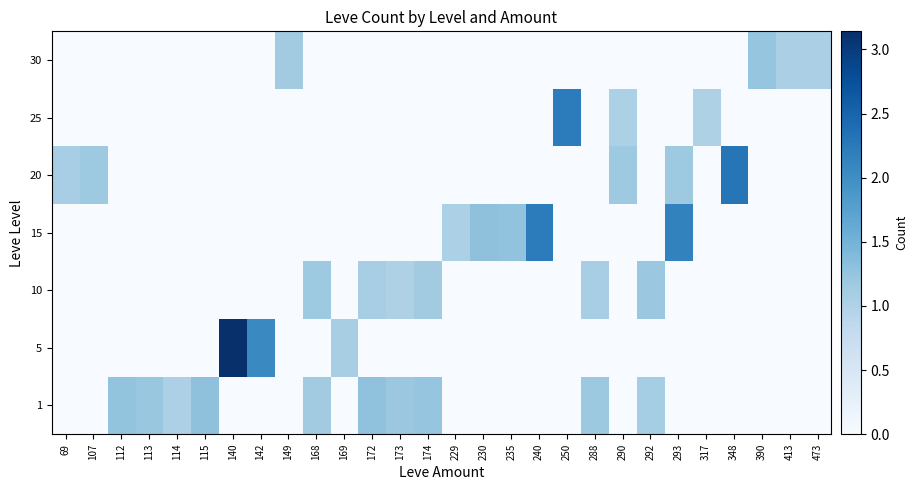

Reading left to right, extract all data points from this chart.

1: 69=0.0	107=0.0	112=1.3	113=1.2	114=1.0	115=1.3	140=0.0	142=0.0	149=0.0	168=1.1	169=0.0	172=1.3	173=1.2	174=1.2	229=0.0	230=0.0	235=0.0	240=0.0	250=0.0	288=1.2	290=0.0	292=1.1	293=0.0	317=0.0	348=0.0	390=0.0	413=0.0	473=0.0
5: 69=0.0	107=0.0	112=0.0	113=0.0	114=0.0	115=0.0	140=3.1	142=2.1	149=0.0	168=0.0	169=1.1	172=0.0	173=0.0	174=0.0	229=0.0	230=0.0	235=0.0	240=0.0	250=0.0	288=0.0	290=0.0	292=0.0	293=0.0	317=0.0	348=0.0	390=0.0	413=0.0	473=0.0
10: 69=0.0	107=0.0	112=0.0	113=0.0	114=0.0	115=0.0	140=0.0	142=0.0	149=0.0	168=1.2	169=0.0	172=1.1	173=1.0	174=1.1	229=0.0	230=0.0	235=0.0	240=0.0	250=0.0	288=1.1	290=0.0	292=1.2	293=0.0	317=0.0	348=0.0	390=0.0	413=0.0	473=0.0
15: 69=0.0	107=0.0	112=0.0	113=0.0	114=0.0	115=0.0	140=0.0	142=0.0	149=0.0	168=0.0	169=0.0	172=0.0	173=0.0	174=0.0	229=1.0	230=1.3	235=1.3	240=2.2	250=0.0	288=0.0	290=0.0	292=0.0	293=2.1	317=0.0	348=0.0	390=0.0	413=0.0	473=0.0
20: 69=1.1	107=1.2	112=0.0	113=0.0	114=0.0	115=0.0	140=0.0	142=0.0	149=0.0	168=0.0	169=0.0	172=0.0	173=0.0	174=0.0	229=0.0	230=0.0	235=0.0	240=0.0	250=0.0	288=0.0	290=1.2	292=0.0	293=1.2	317=0.0	348=2.3	390=0.0	413=0.0	473=0.0
25: 69=0.0	107=0.0	112=0.0	113=0.0	114=0.0	115=0.0	140=0.0	142=0.0	149=0.0	168=0.0	169=0.0	172=0.0	173=0.0	174=0.0	229=0.0	230=0.0	235=0.0	240=0.0	250=2.2	288=0.0	290=1.0	292=0.0	293=0.0	317=1.0	348=0.0	390=0.0	413=0.0	473=0.0
30: 69=0.0	107=0.0	112=0.0	113=0.0	114=0.0	115=0.0	140=0.0	142=0.0	149=1.1	168=0.0	169=0.0	172=0.0	173=0.0	174=0.0	229=0.0	230=0.0	235=0.0	240=0.0	250=0.0	288=0.0	290=0.0	292=0.0	293=0.0	317=0.0	348=0.0	390=1.2	413=1.0	473=1.1